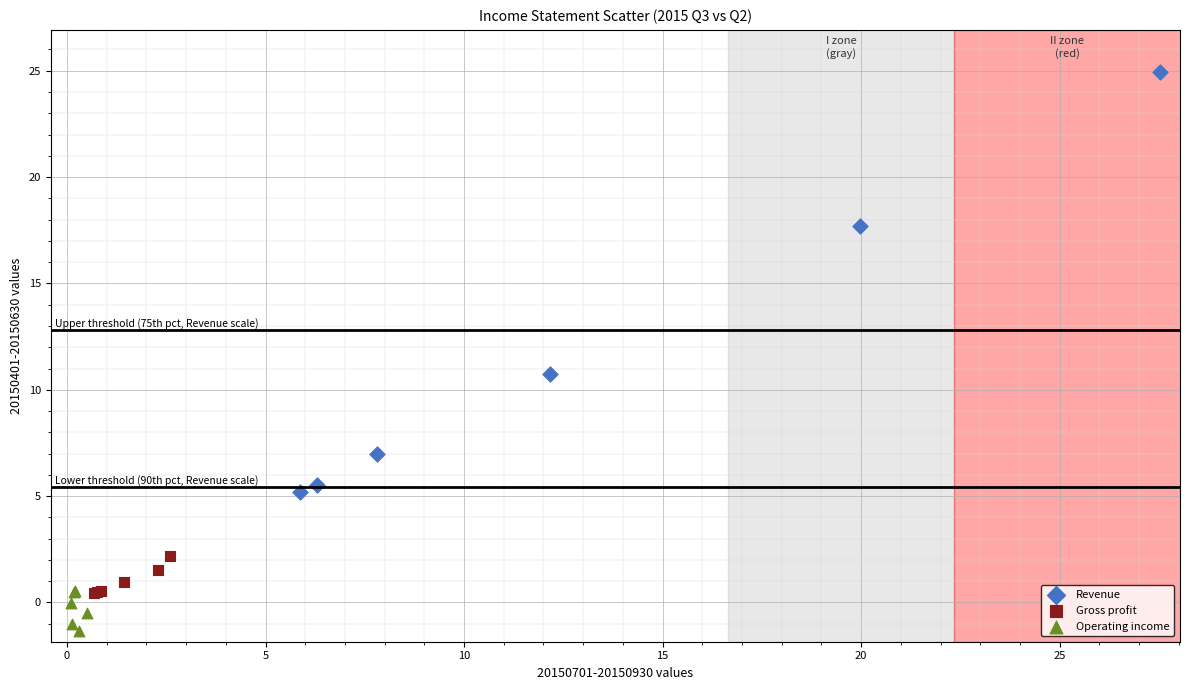

Which series reaches the minimum Y coordinate?

Operating income